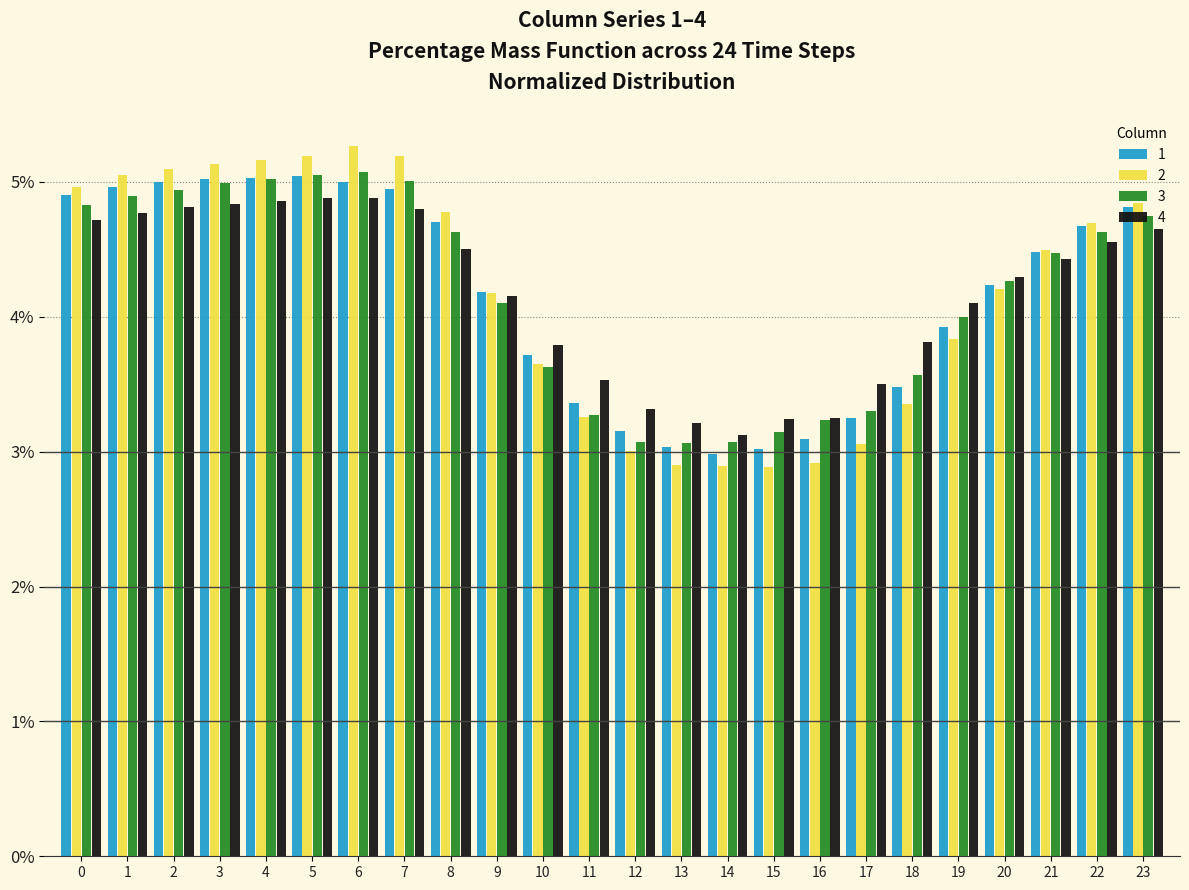

What is the maximum value for 1?

5.0